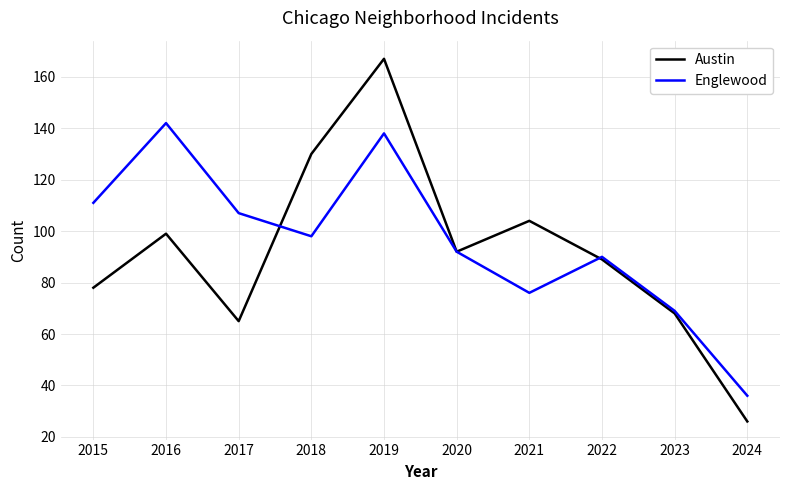

Is it true that Englewood equals 192 at 2015?

False